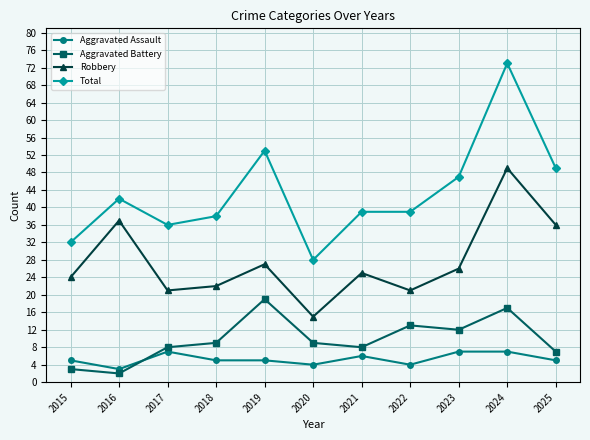

What is the total value across all series at 2024?

146